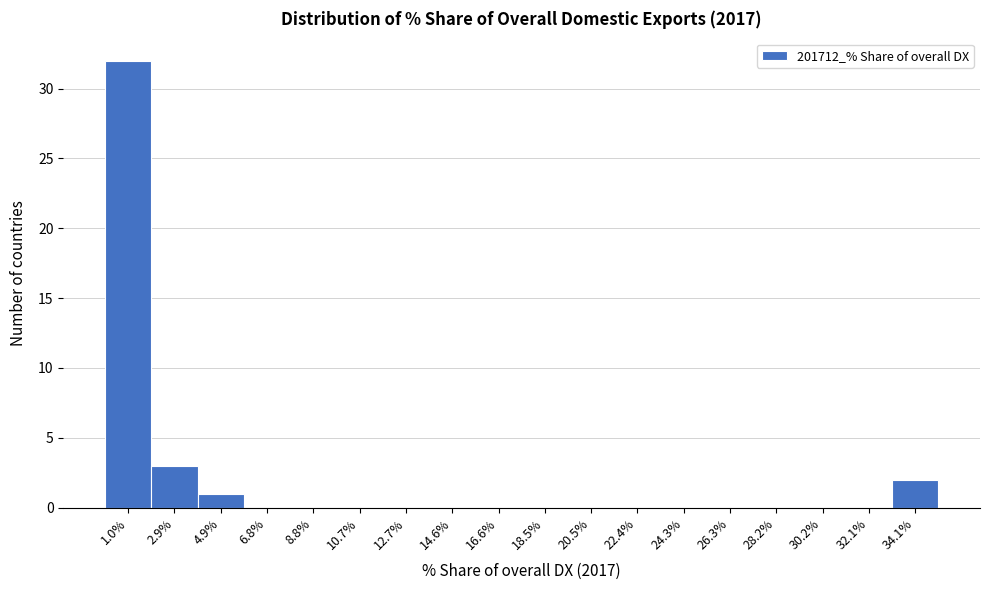

Reading left to right, transcribe this chart: for each bar, give the range it covers on the x-axis and its height. Neither the bar edges nor the heights are printed on the chart, so give them approximately, as read against the axes.

0.0 to 2.0: 32
2.0 to 3.8: 3
3.8 to 5.8: 1
5.8 to 7.8: 0
7.8 to 9.8: 0
9.8 to 11.6: 0
11.6 to 13.6: 0
13.6 to 15.6: 0
15.6 to 17.6: 0
17.6 to 19.4: 0
19.4 to 21.4: 0
21.4 to 23.4: 0
23.4 to 25.4: 0
25.4 to 27.2: 0
27.2 to 29.2: 0
29.2 to 31.2: 0
31.2 to 33.2: 0
33.2 to 35.0: 2